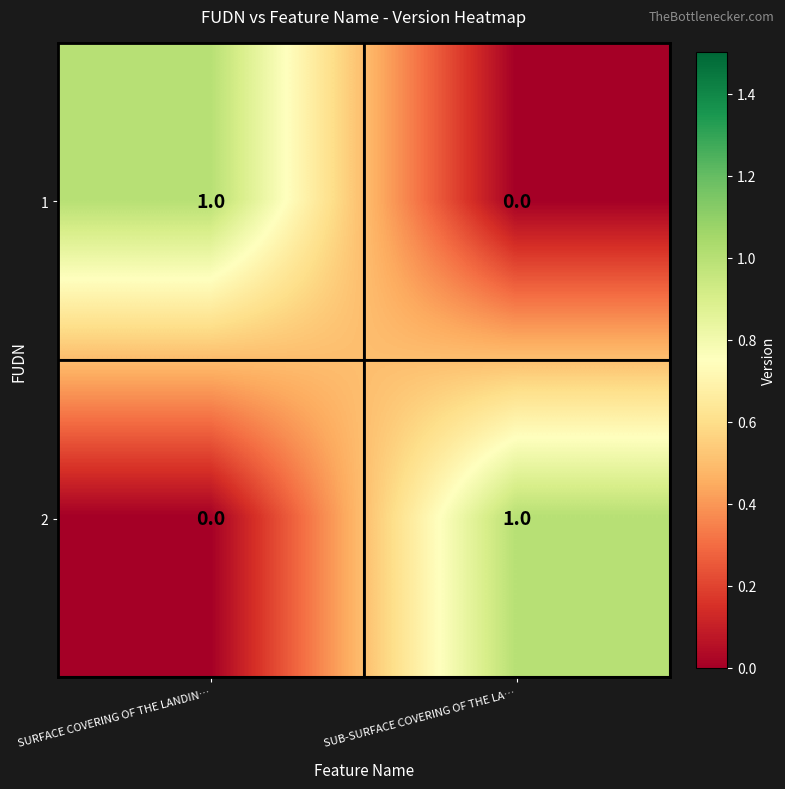

The value of 2 at SUB-SURFACE COVERING OF THE LA… is 0. True or false?

False